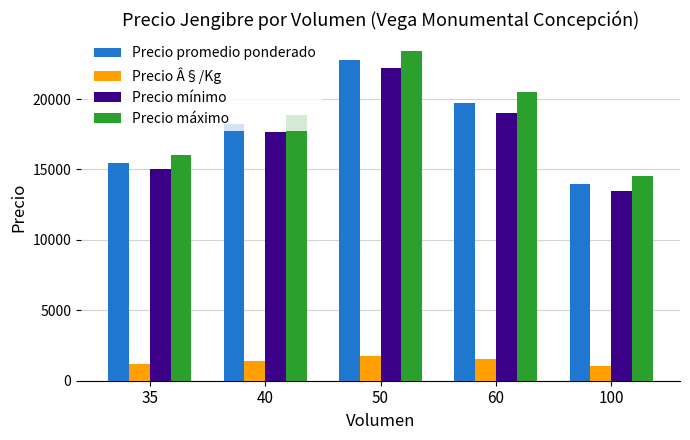

What is the difference between the Precio promedio ponderado values at 40 and 35?

2821